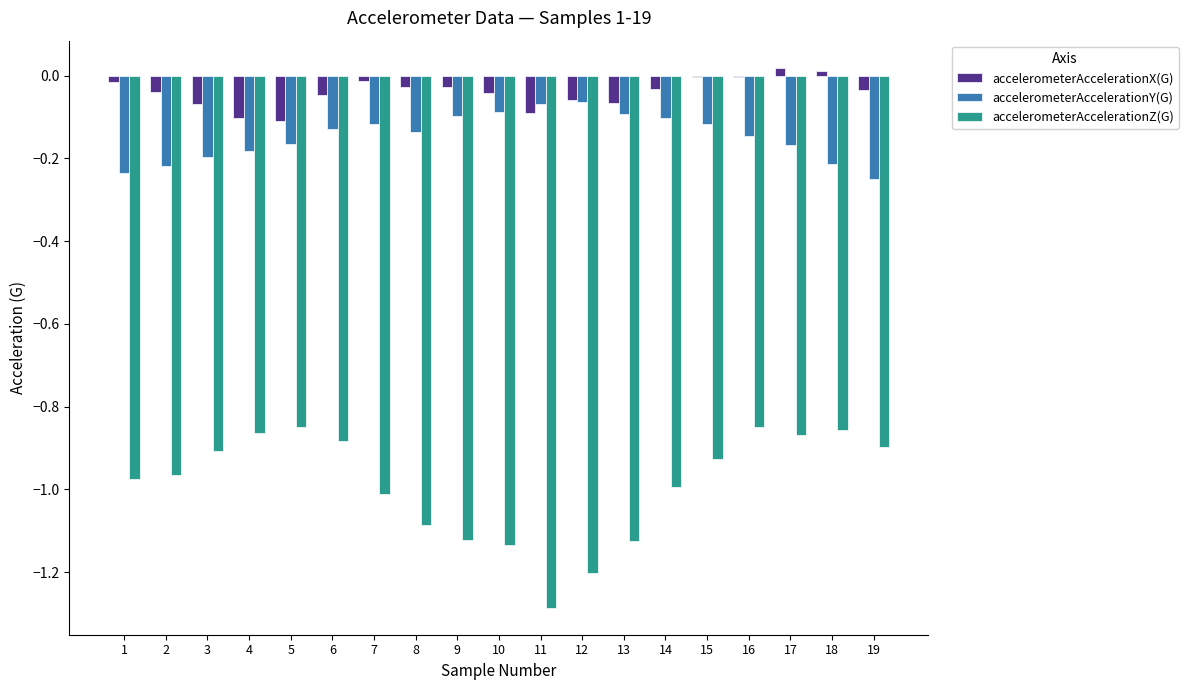

Between 6 and 12, which series saw the biggest shift?

accelerometerAccelerationZ(G)